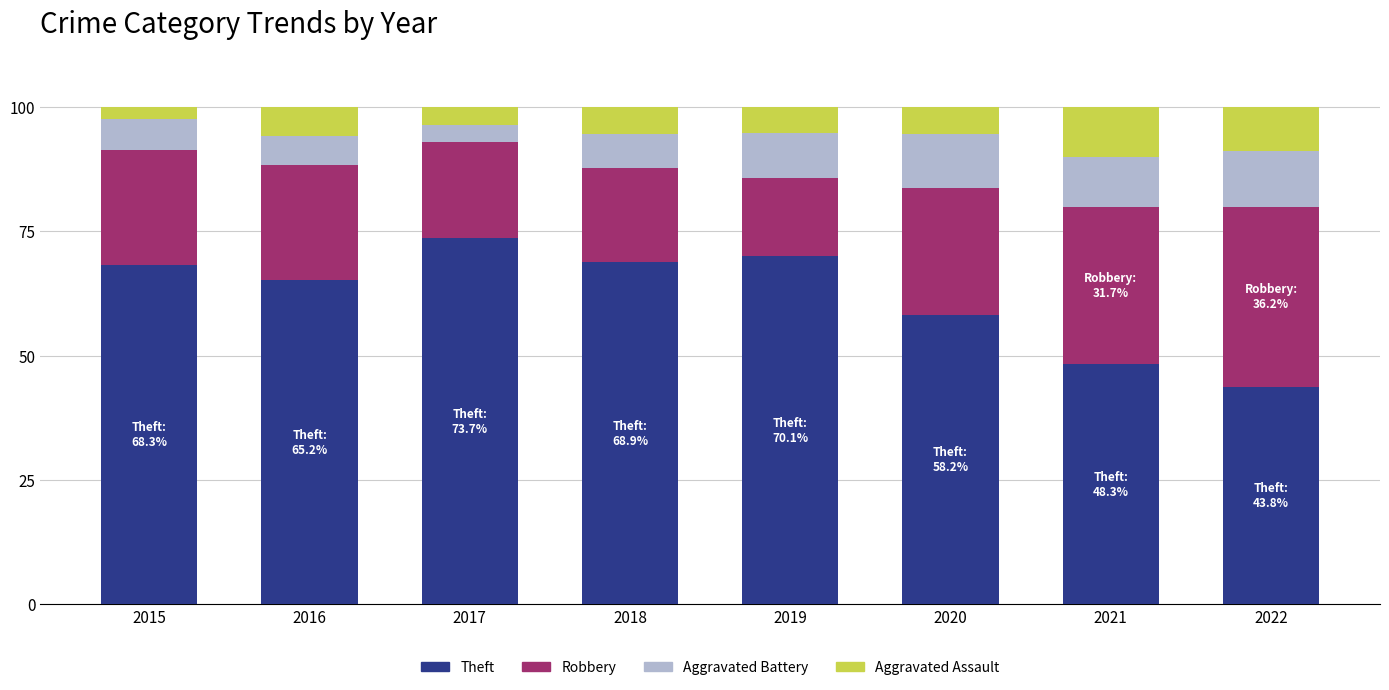

What is the sum of the Theft values at 2020 and 2015?

126.5